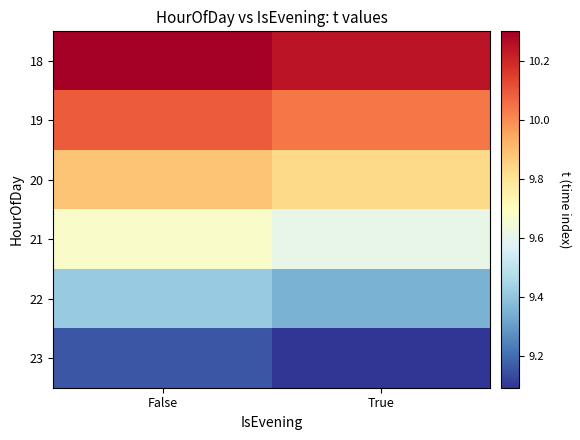

Reading left to right, transcribe all the data shown in this chart.

18: False=10.3	True=10.2
19: False=10.1	True=10.0
20: False=9.9	True=9.8
21: False=9.7	True=9.6
22: False=9.4	True=9.4
23: False=9.2	True=9.1